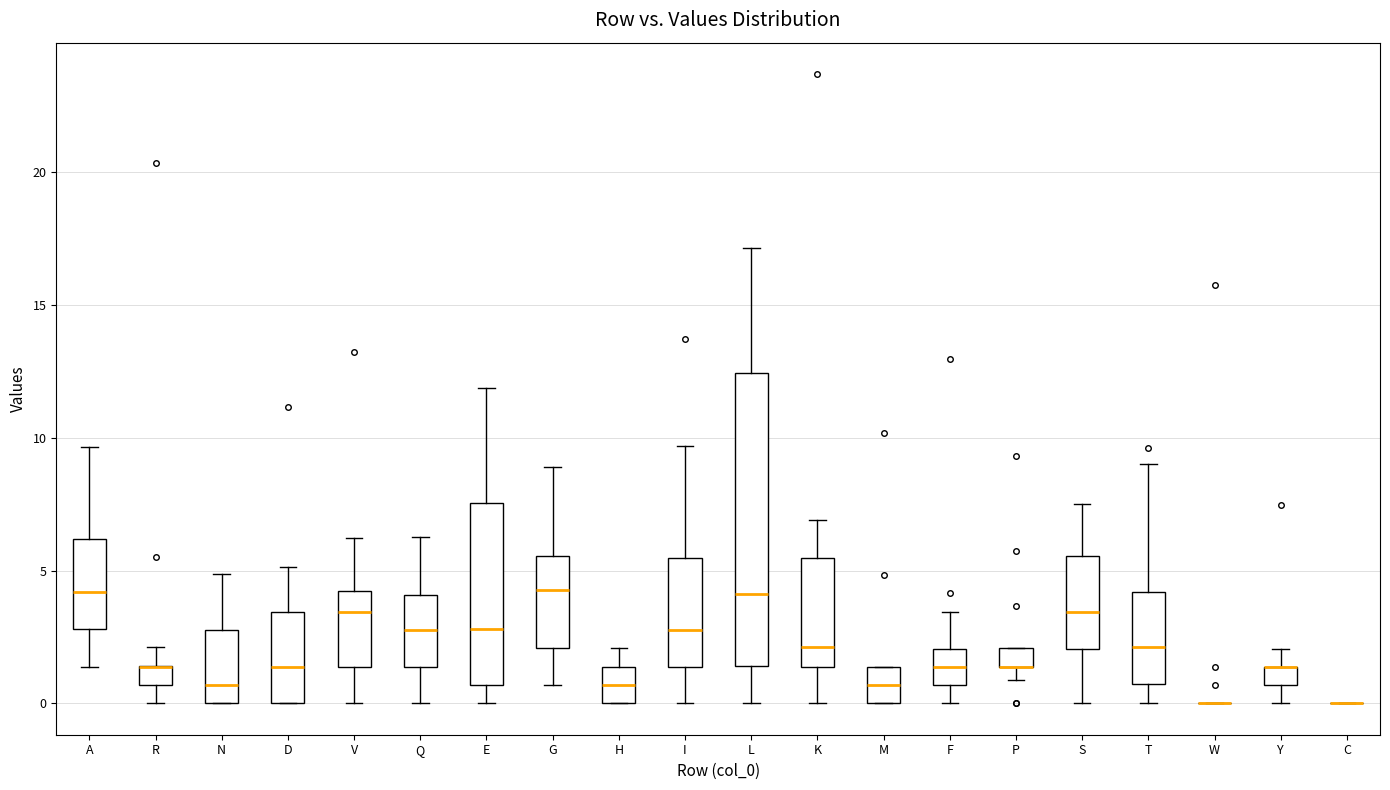

Where is the upper edge of the box for M on the y-axis? The values are not printed on the chart, so give them approximately, as read against the axis.

1.5